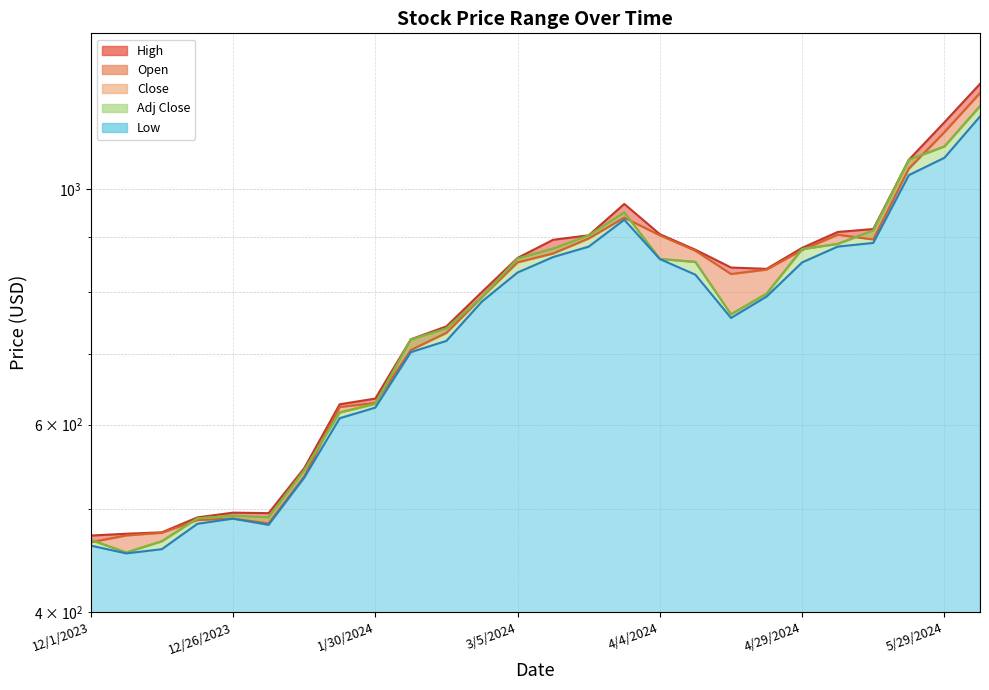

What is the difference between the second highest and minimum values in the High series?

682.9